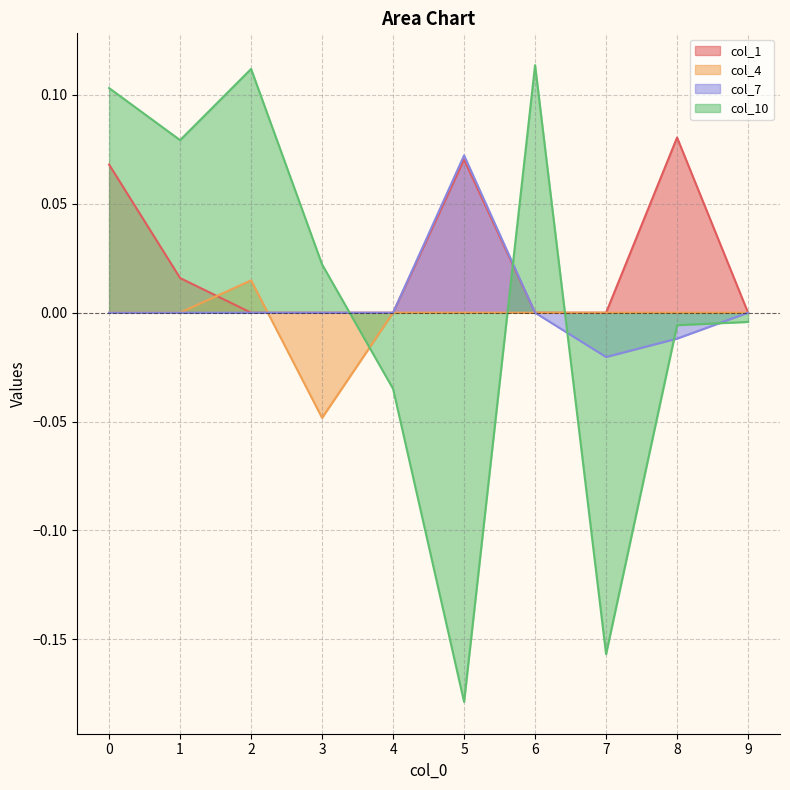

Is the value of col_1 at 1 greater than the value of col_10 at 7?

Yes